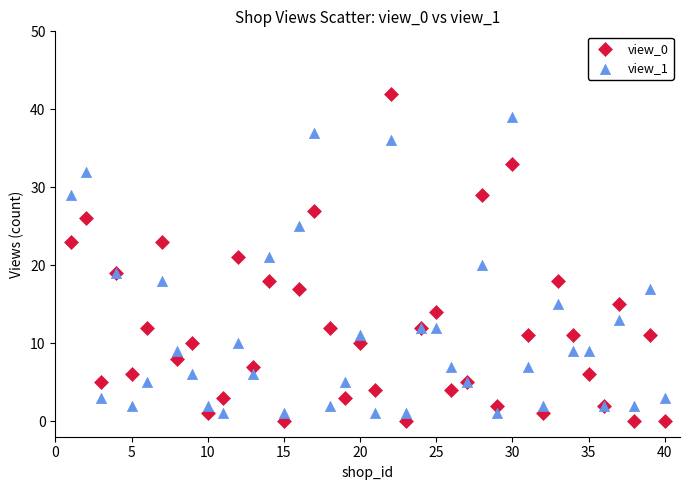

Which series has the largest Y range (max minus min)?

view_0